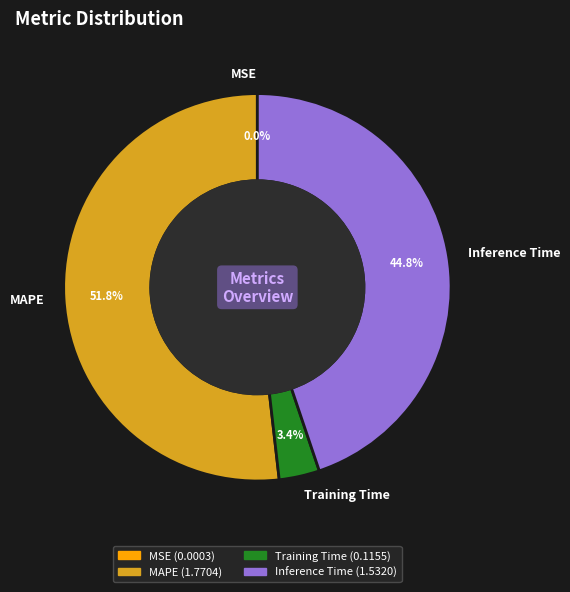

Which slice represents more than half of the pie?

MAPE